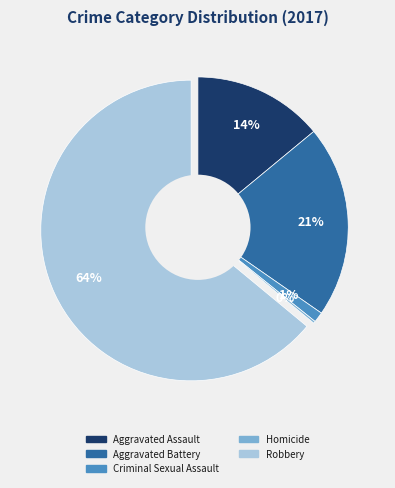

Is there a majority slice in this chart?

Yes